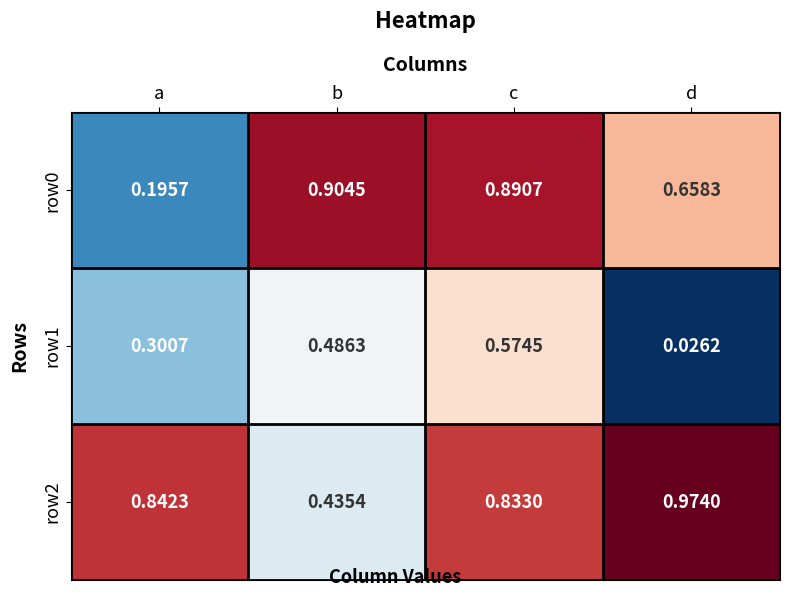

Which label corresponds to the largest value in the chart?

d